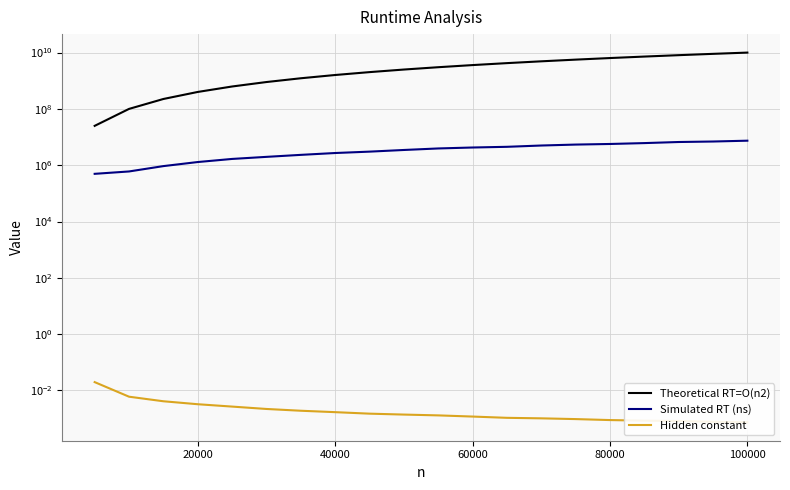

Is it true that Simulated RT (ns) equals 2300081.7 at 20000?

False